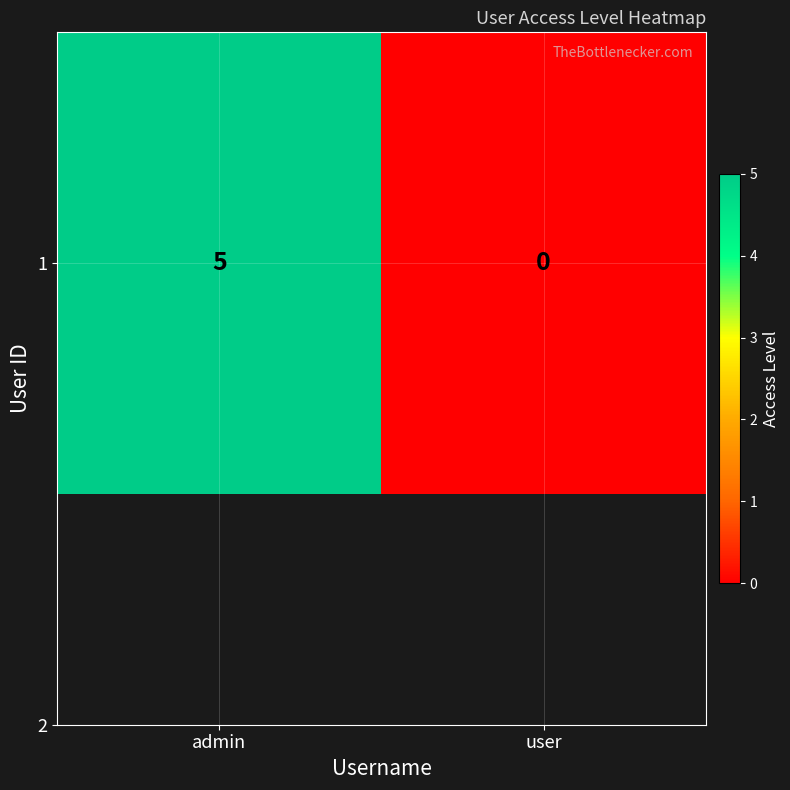

What is the difference between the values at user and admin?

5